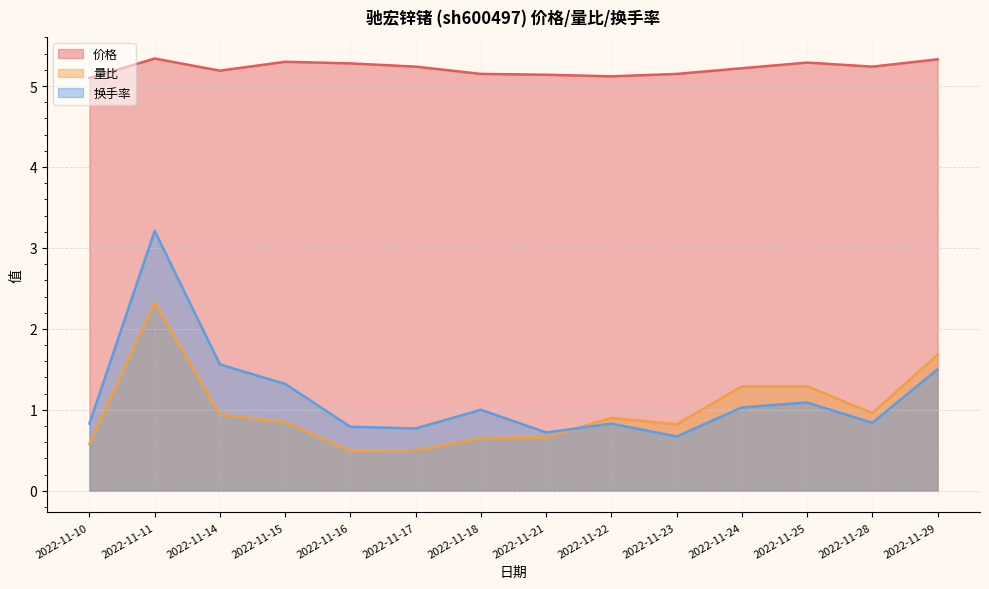

List the labels in order of 价格 value, largest first.

2022-11-11, 2022-11-29, 2022-11-15, 2022-11-25, 2022-11-16, 2022-11-17, 2022-11-28, 2022-11-24, 2022-11-14, 2022-11-18, 2022-11-23, 2022-11-21, 2022-11-22, 2022-11-10